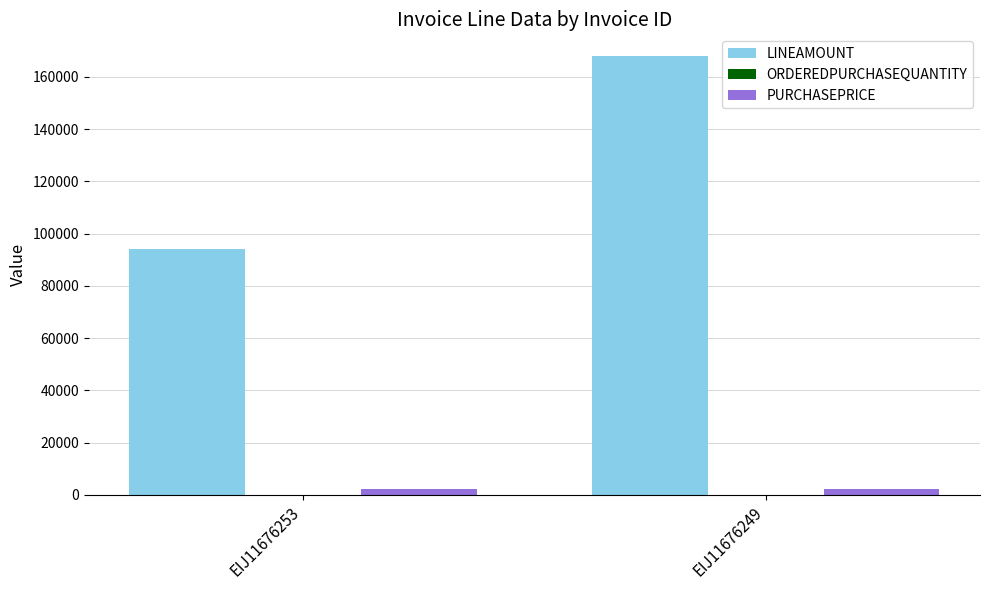

Which series has the largest total across all categories?

LINEAMOUNT